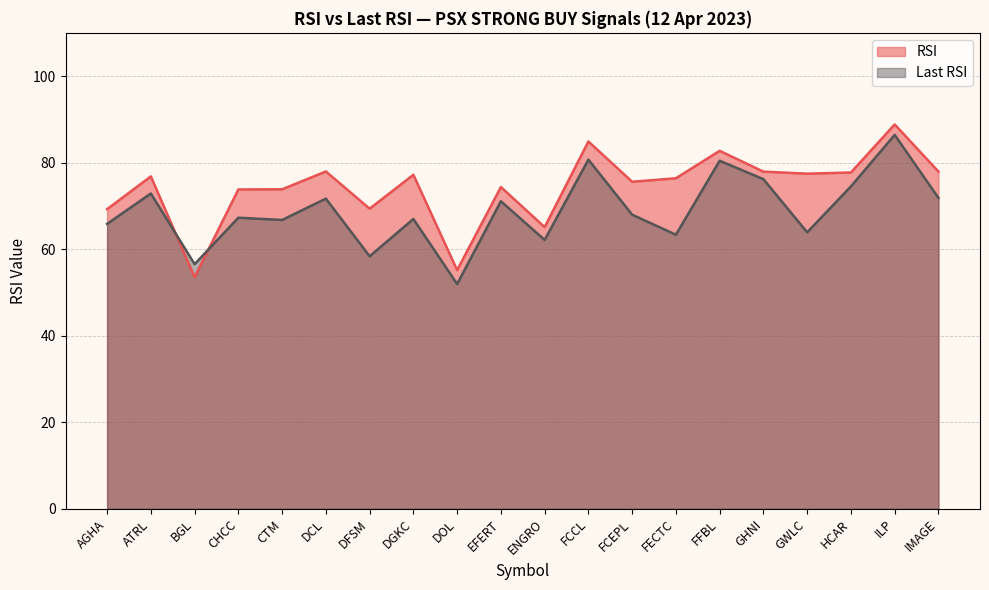

At how many categories does at least one series exceed 79?

3